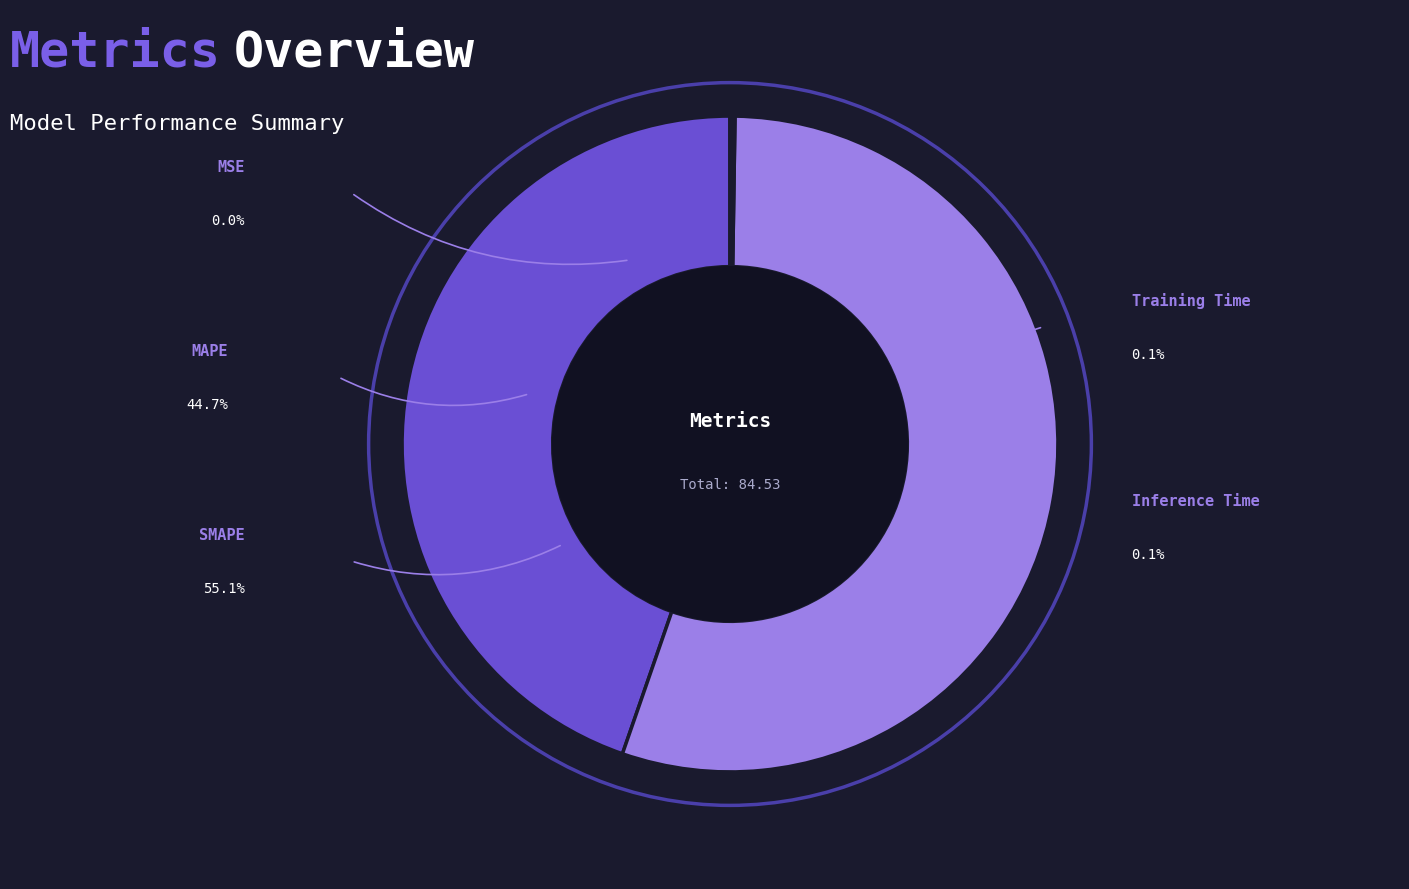

Does MAPE account for over 50% of the chart?

No